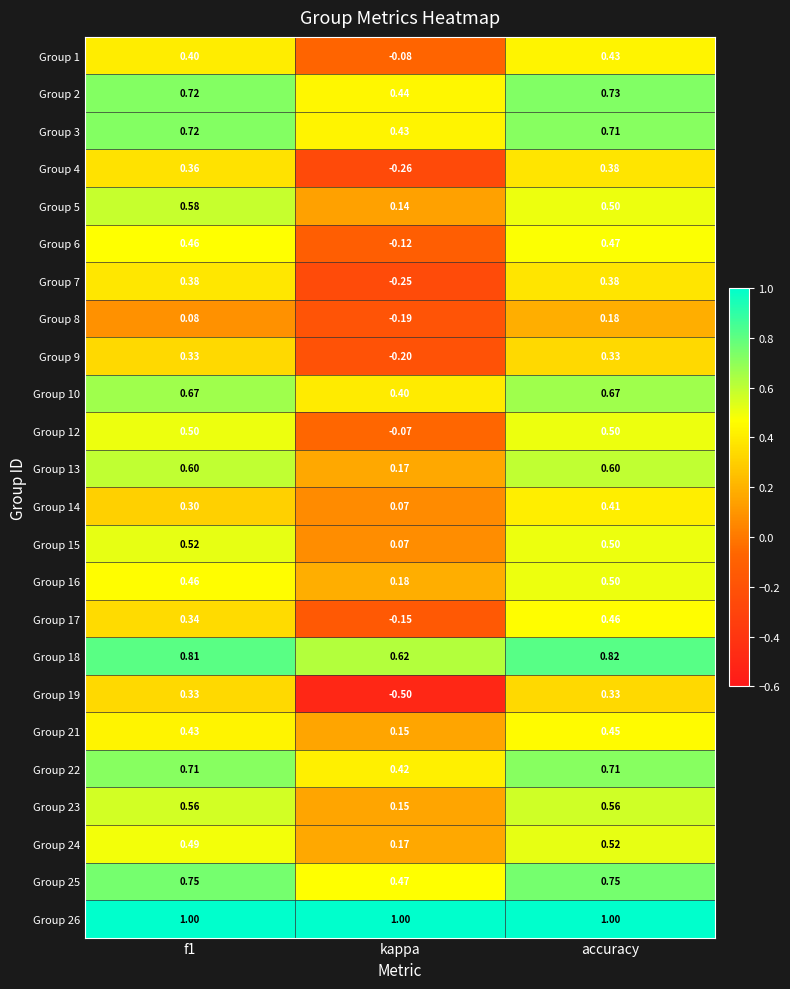

Which category has the lowest value in the Group 14 series?

kappa